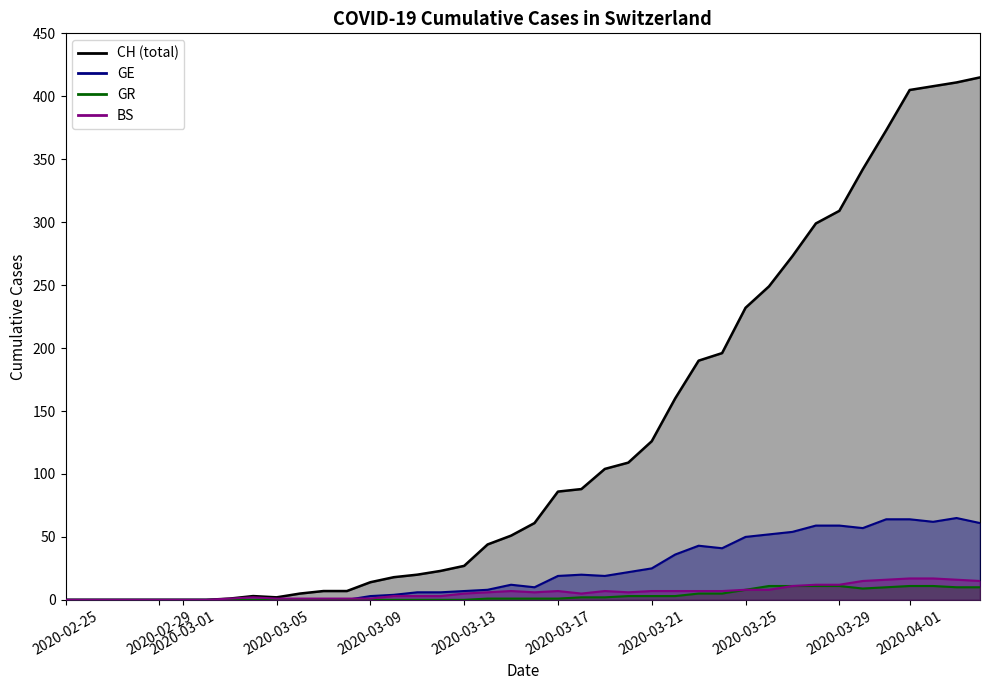

Reading left to right, list all the values displayed in this chart.

CH: 0	0	0	0	0	0	0	1	3	2	5	7	7	14	18	20	23	27	44	51	61	86	88	104	109	126	160	190	196	232	249	273	299	309	342	373	405	408	411	415
GE: 0	0	0	0	0	0	0	0	0	0	0	0	0	3	4	6	6	7	8	12	10	19	20	19	22	25	36	43	41	50	52	54	59	59	57	64	64	62	65	61
GR: 0	0	0	0	0	0	0	0	0	0	0	0	0	0	0	0	0	0	1	1	1	1	2	2	3	3	3	5	5	8	11	11	11	11	9	10	11	11	10	10
BS: 0	0	0	0	0	0	0	1	2	1	1	1	1	1	3	3	3	5	6	7	6	7	5	7	6	7	7	7	7	8	8	11	12	12	15	16	17	17	16	15